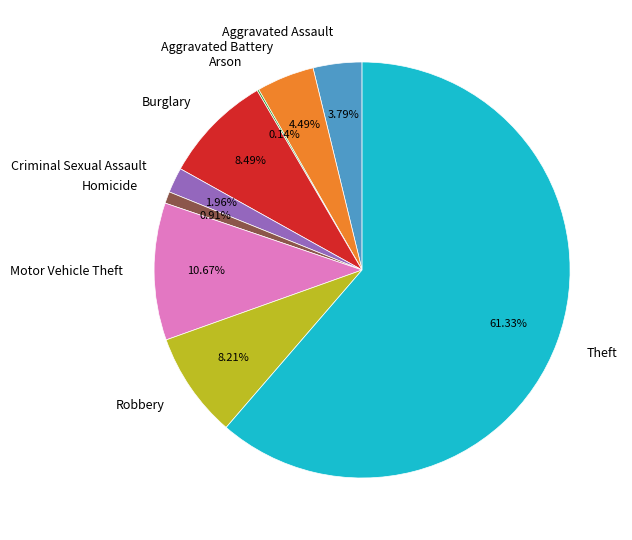

Is there a majority slice in this chart?

Yes